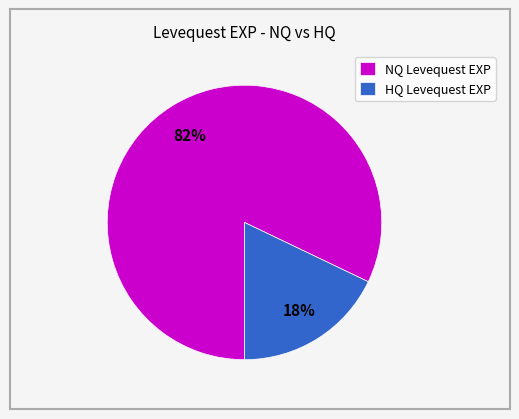

Does any single category account for the majority?

Yes